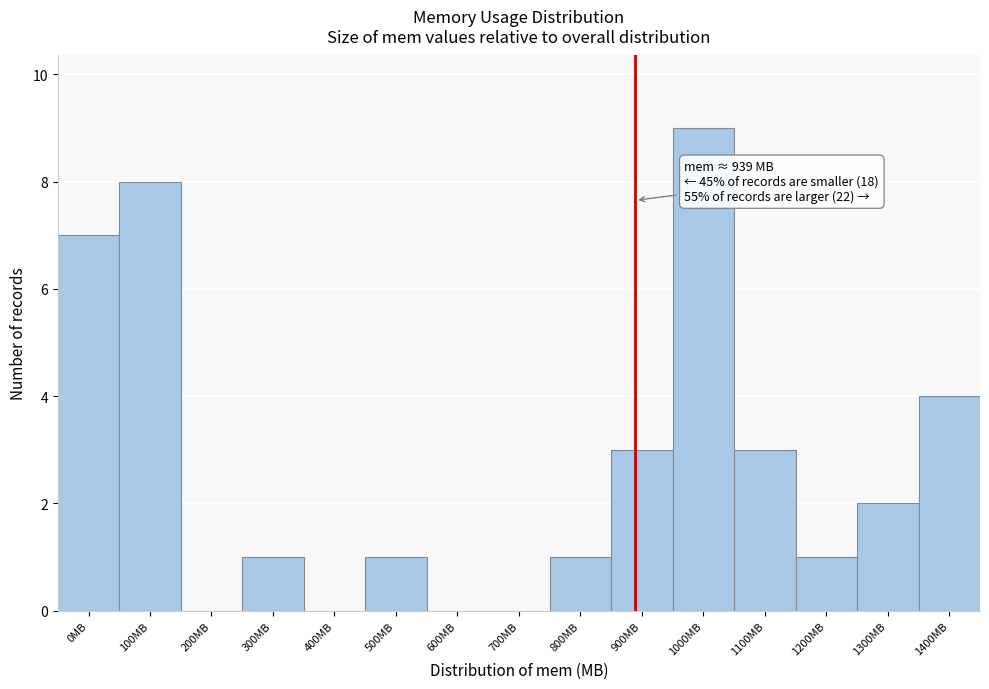

Reading left to right, transcribe all the data shown in this chart.

0MB=7	100MB=8	200MB=0	300MB=1	400MB=0	500MB=1	600MB=0	700MB=0	800MB=1	900MB=3	1000MB=9	1100MB=3	1200MB=1	1300MB=2	1400MB=4